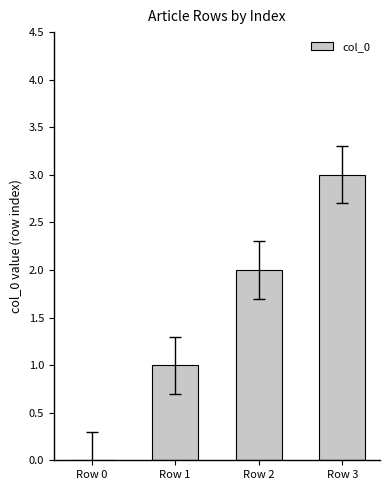

What is the maximum value shown in the chart?

3